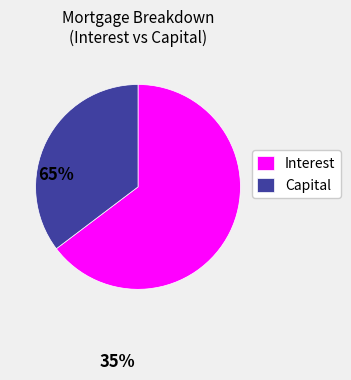

Is it true that Capital is 35% of the pie?

True